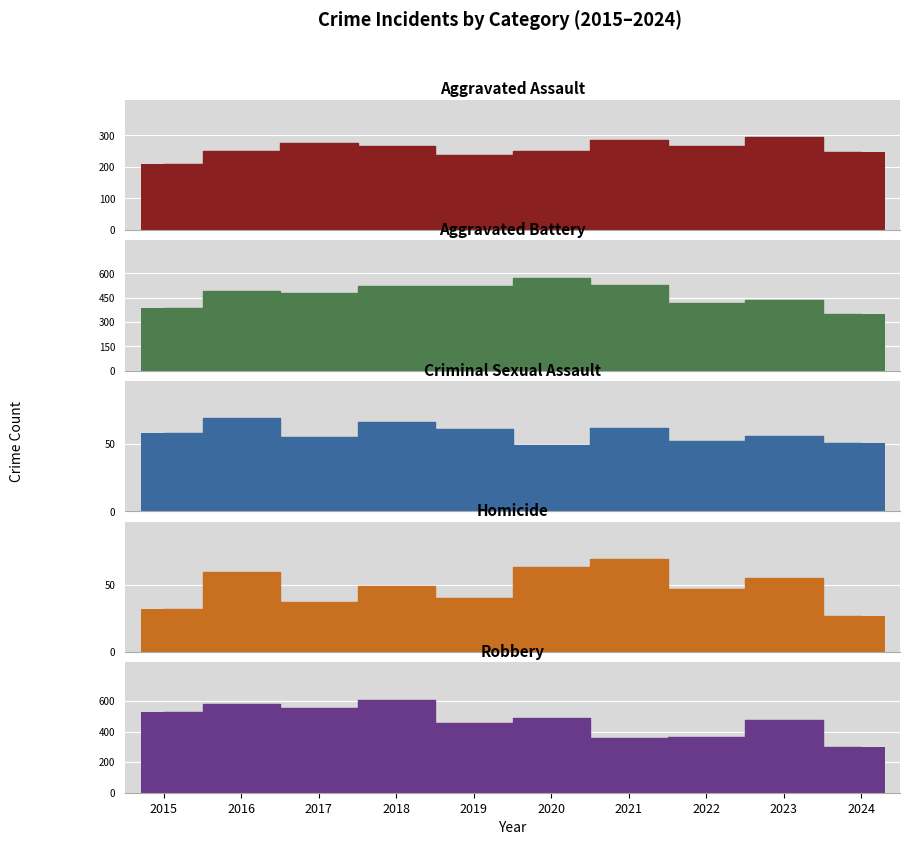

The value of Homicide at 2018 is 49. True or false?

True